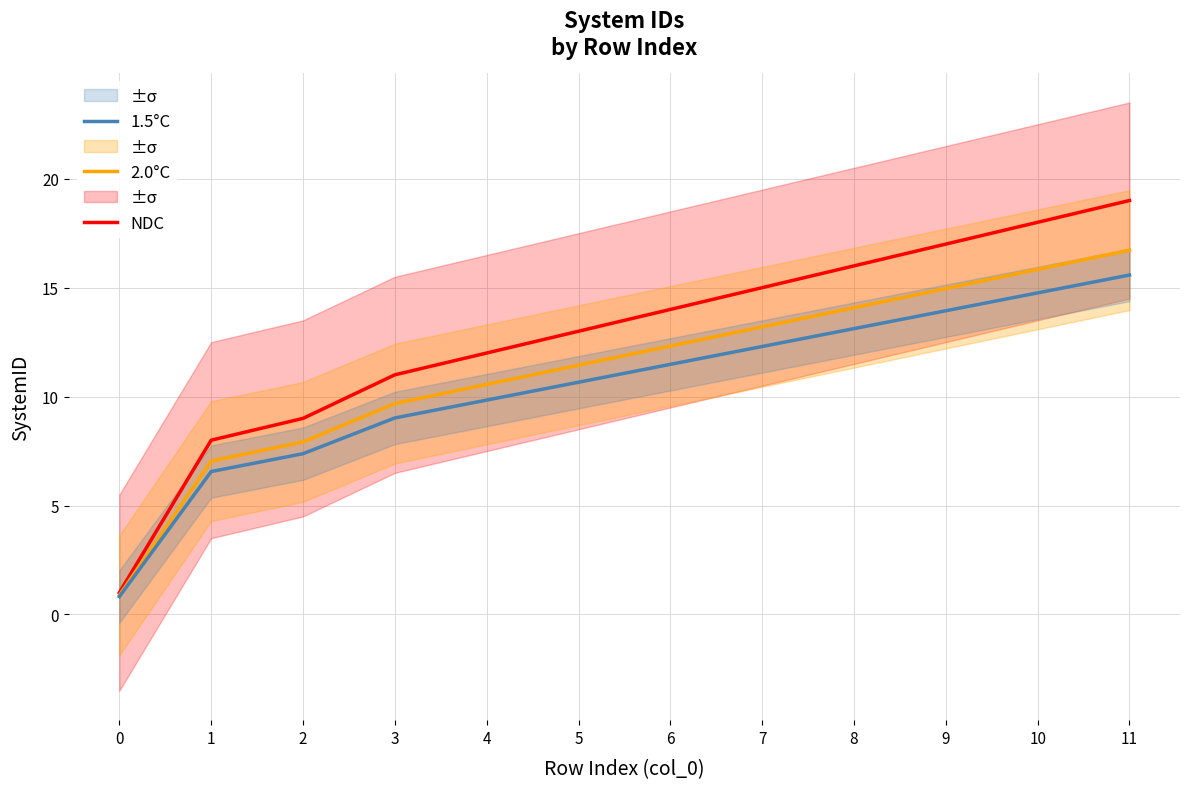

Which series has the largest range (max minus min)?

NDC